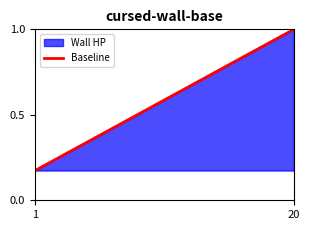

Which label corresponds to the largest value in the chart?

20